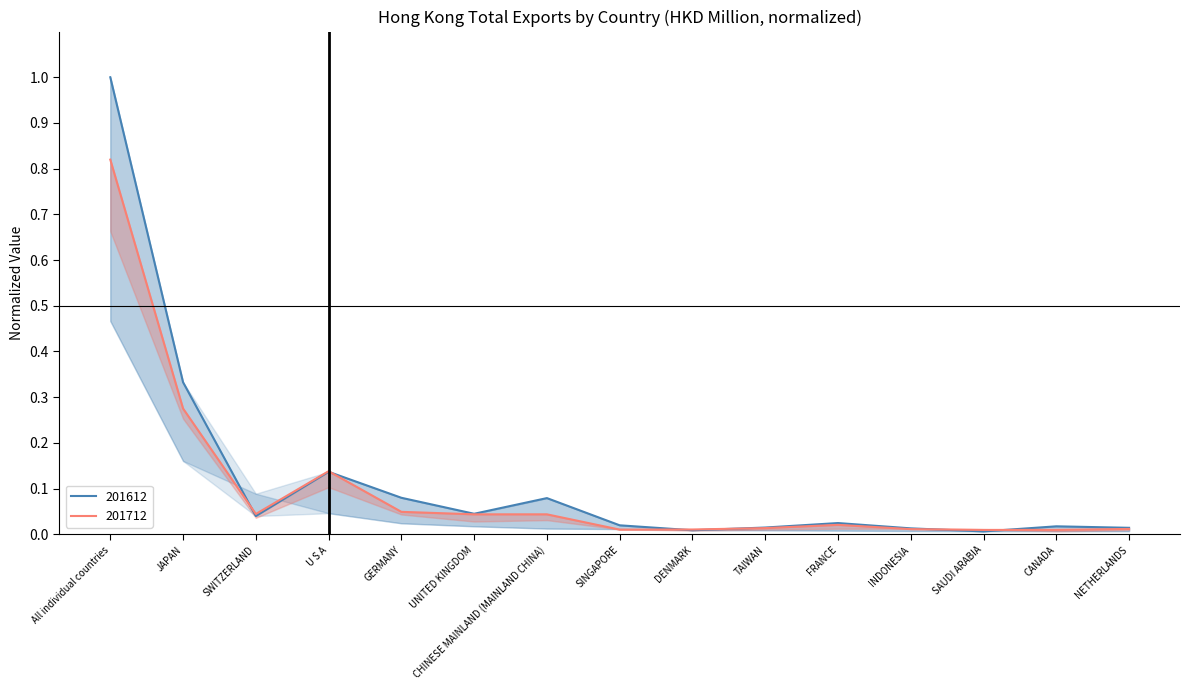

How many interior local valleys does the 201612 series have?

4